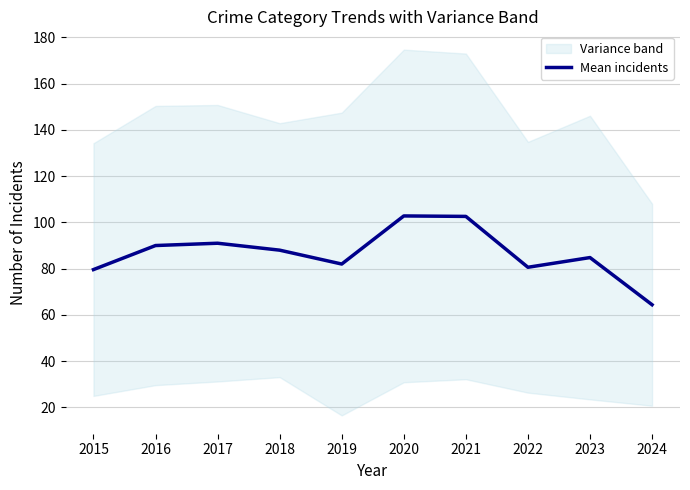

How many interior local valleys (lower than both neighbors) does the data have?

2